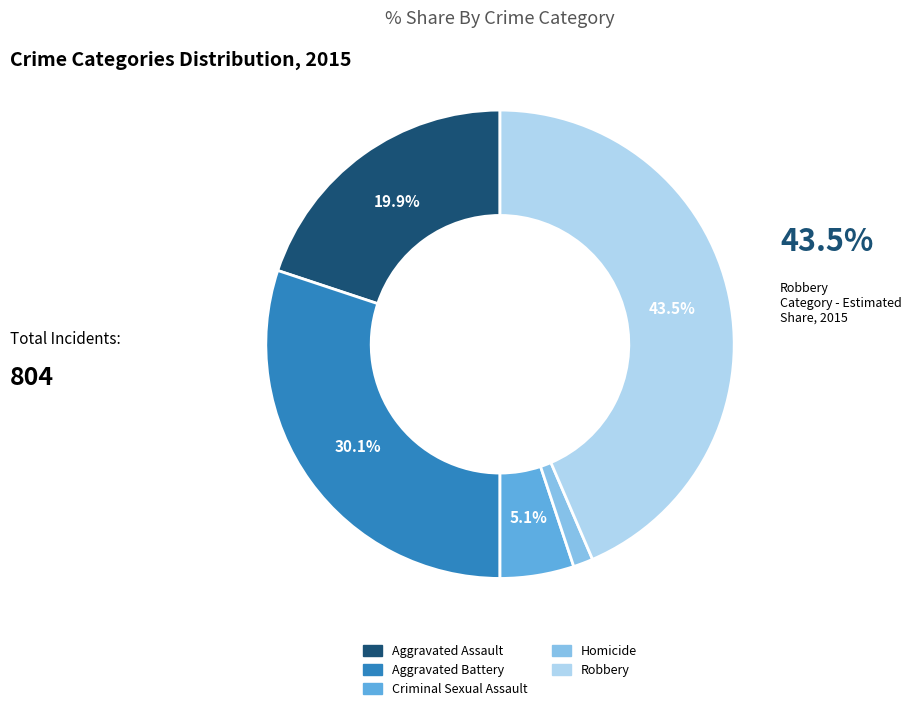

True or false: Aggravated Battery accounts for 30% of the total.

True